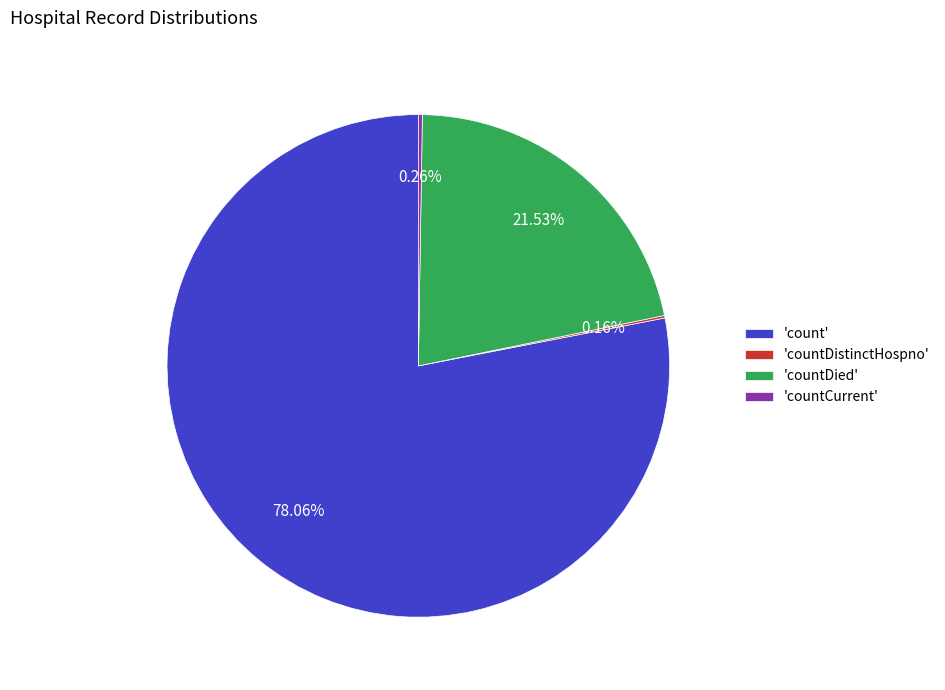

Does any single category account for the majority?

Yes